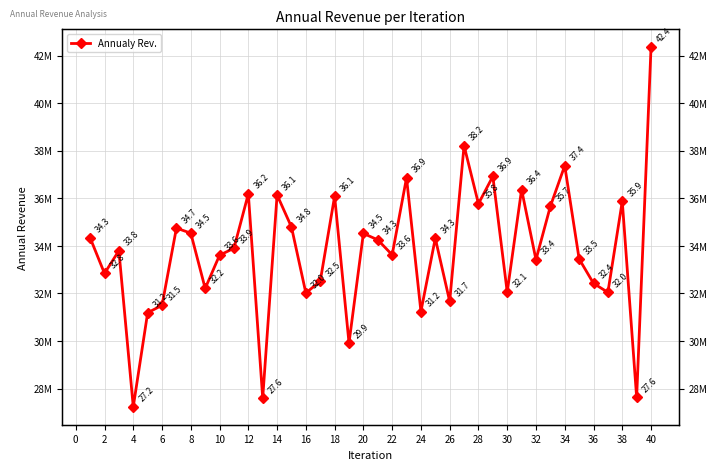

Reading left to right, transcribe all the data shown in this chart.

34342280	32843385	33801315	27237685	31190688	31503223	34748722	34537410	32213378	33609775	33902228	36190088	27603619	36144447	34795105	32020283	32517885	36090144	29918601	34525930	34255285	33625743	36863908	31242665	34321930	31669726	38216648	35774895	36923758	32059602	36369992	33420140	35665568	37375014	33454001	32427121	32048223	35874399	27627279	42352066